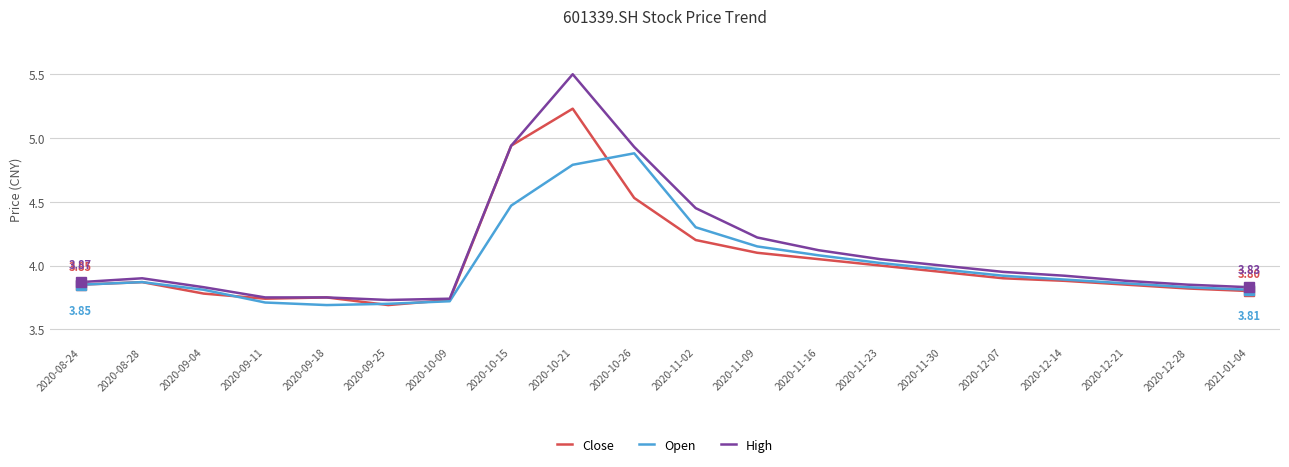

At which category is the sum across all series the highest?

2020-10-21